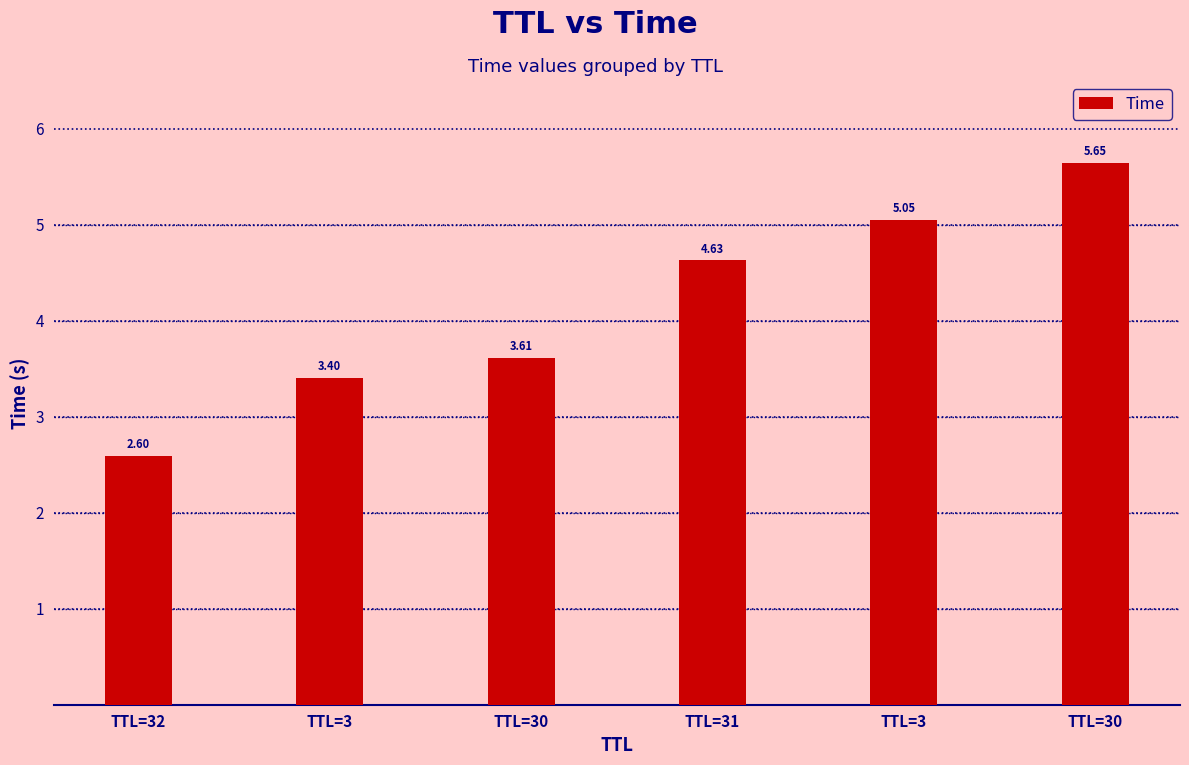

What is the difference between the second highest and second lowest values?

1.6